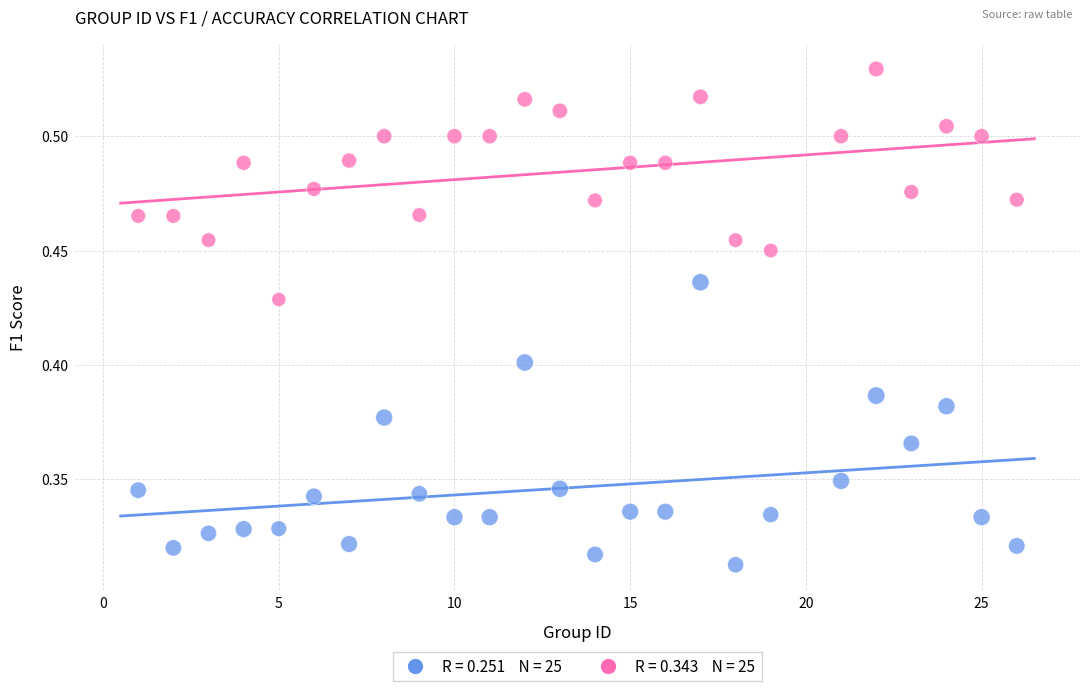

Across all data points, what is the range of X values (max minus min)?

25.0